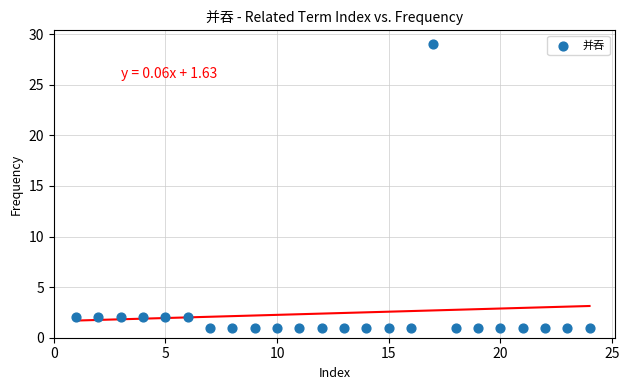

What is the range of Y values (max minus min)?

28